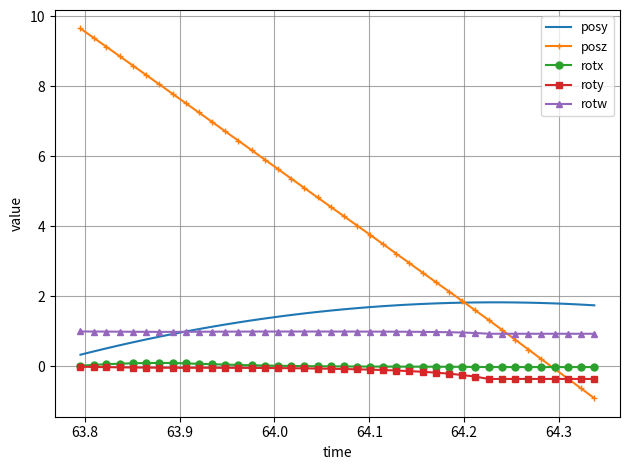

Which series has the largest total across all categories?

posz